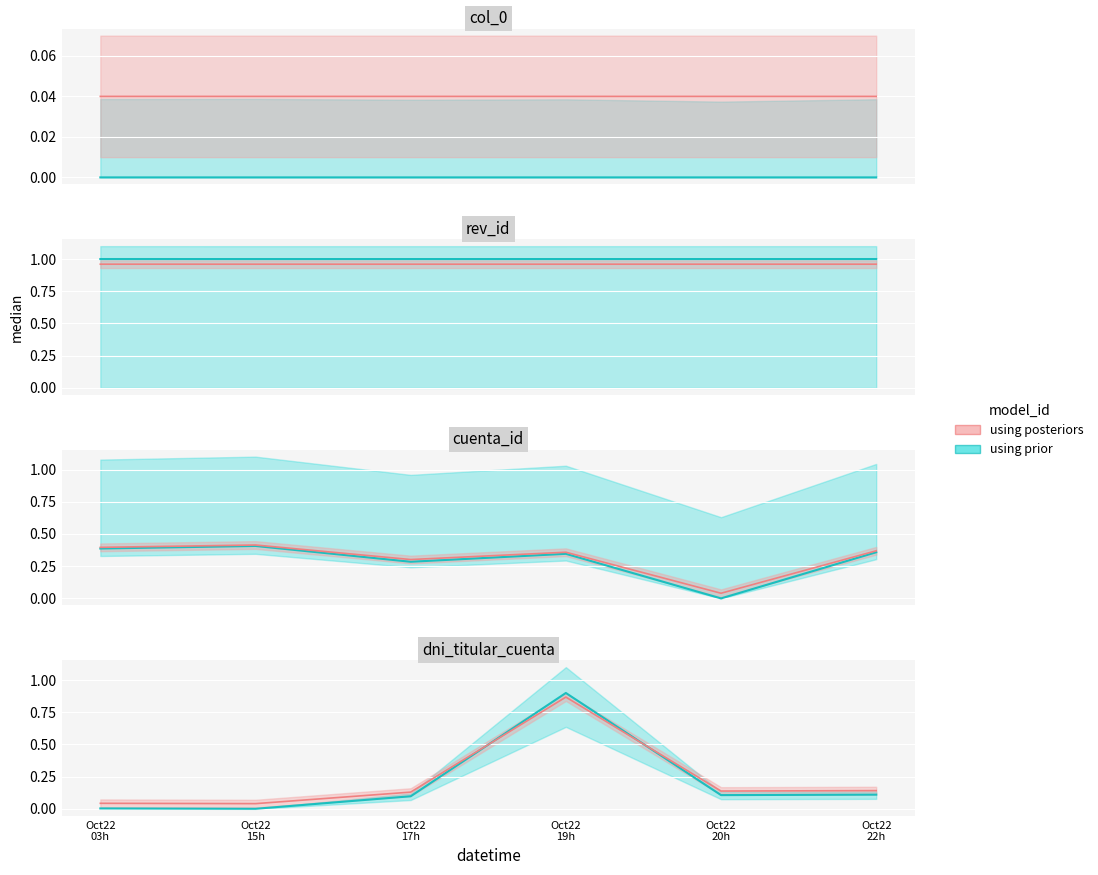

The col_0 series shows 0.0 at Oct22 17h. True or false?

True